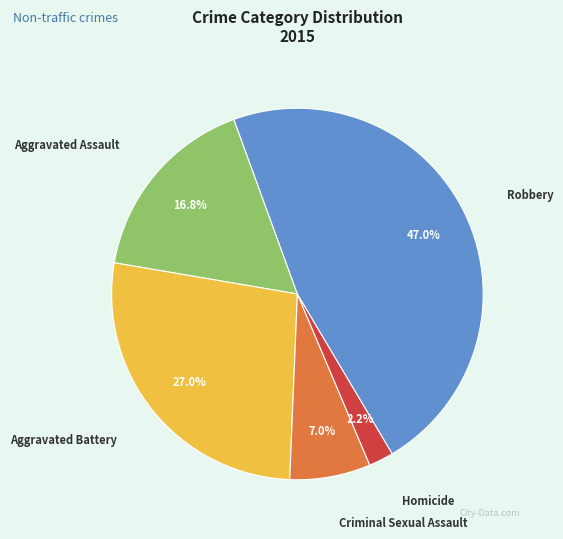

Does any single category account for the majority?

No